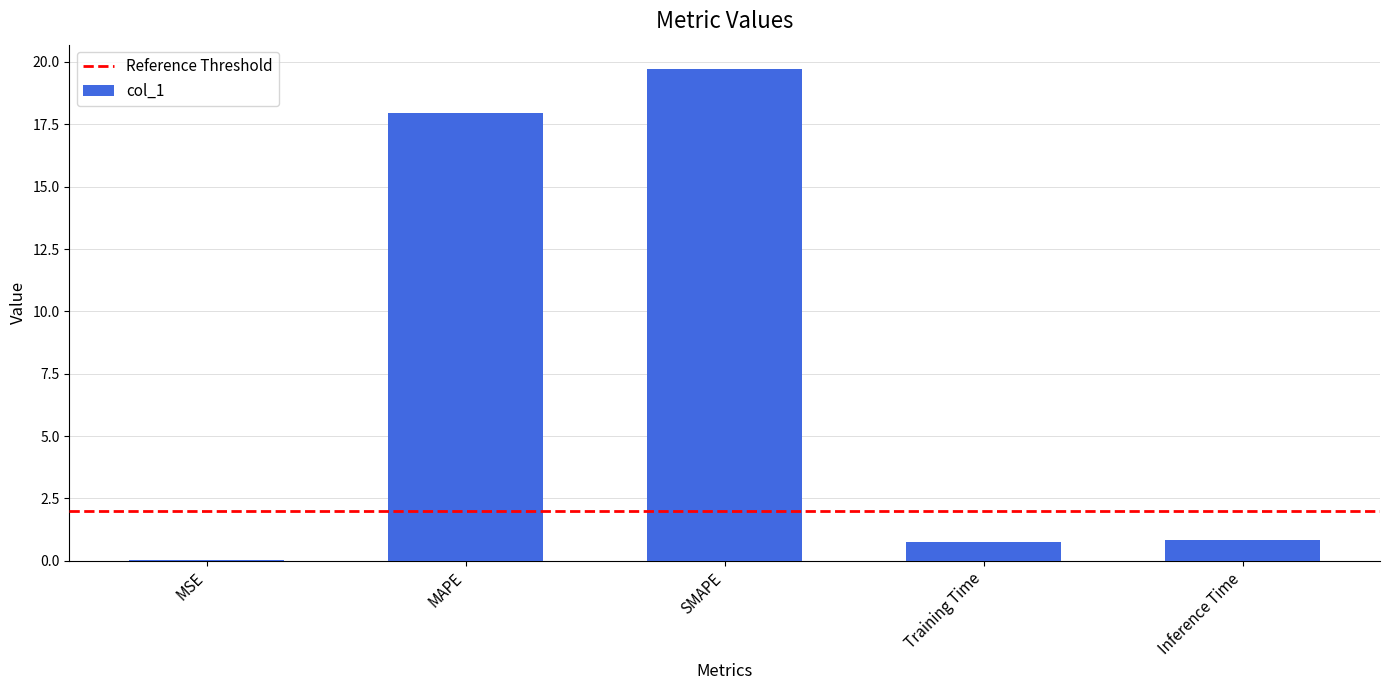

Which category has the highest value across all series?

SMAPE